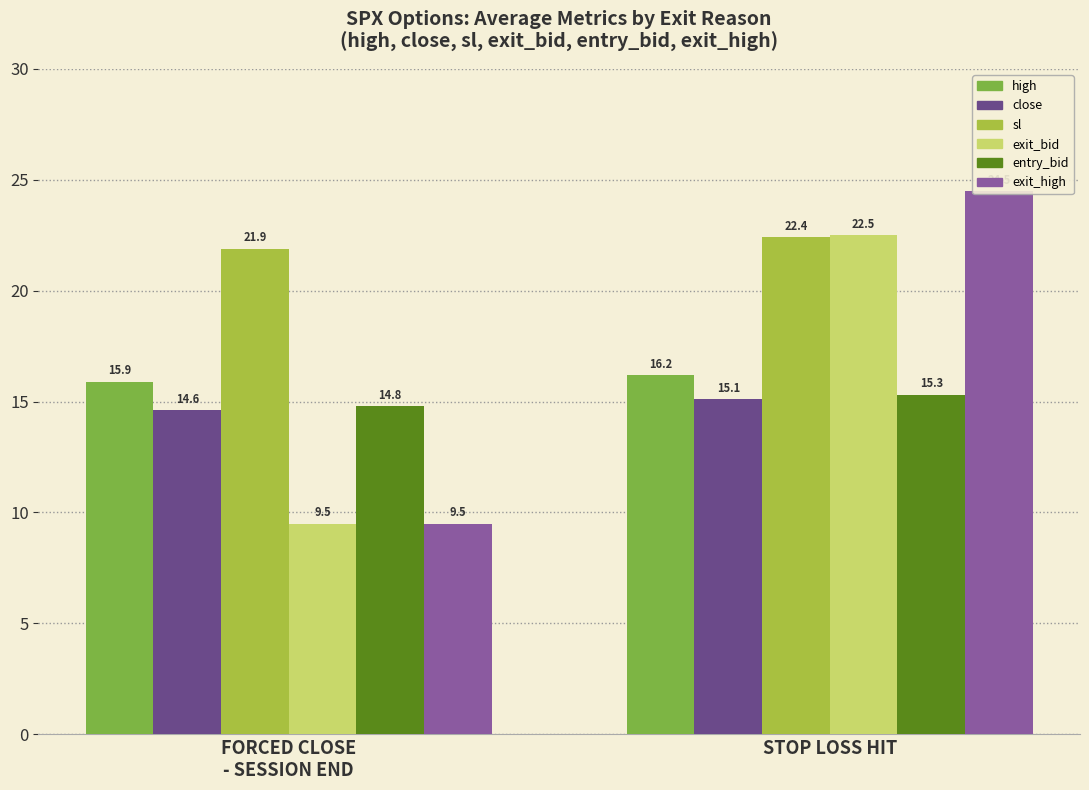

Between FORCED CLOSE
- SESSION END and STOP LOSS HIT, which series saw the biggest shift?

exit_high